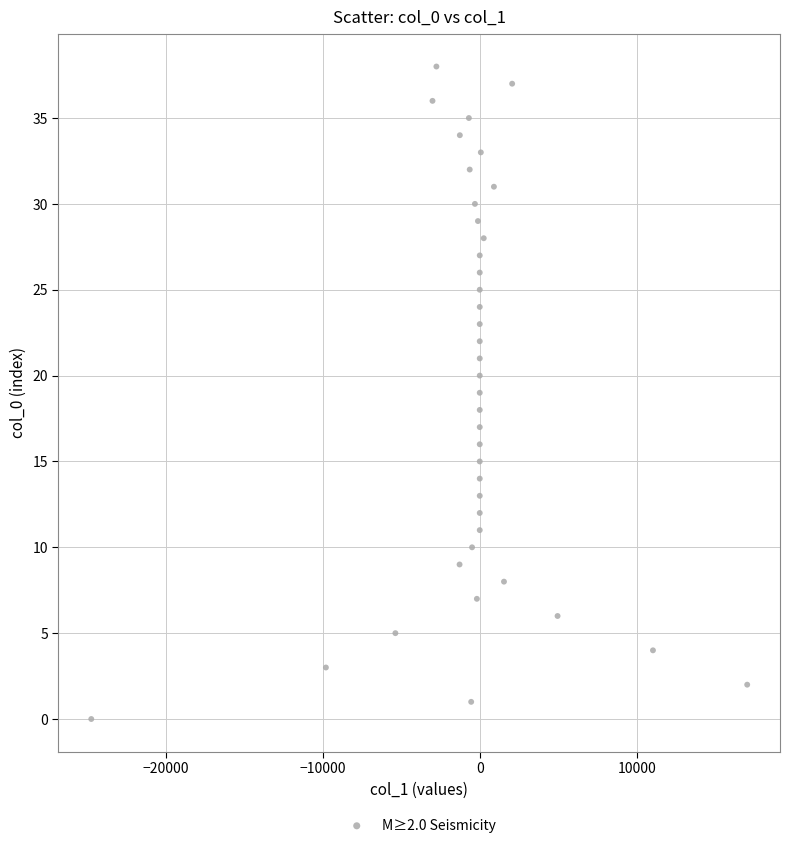

What is the range of Y values (max minus min)?

38